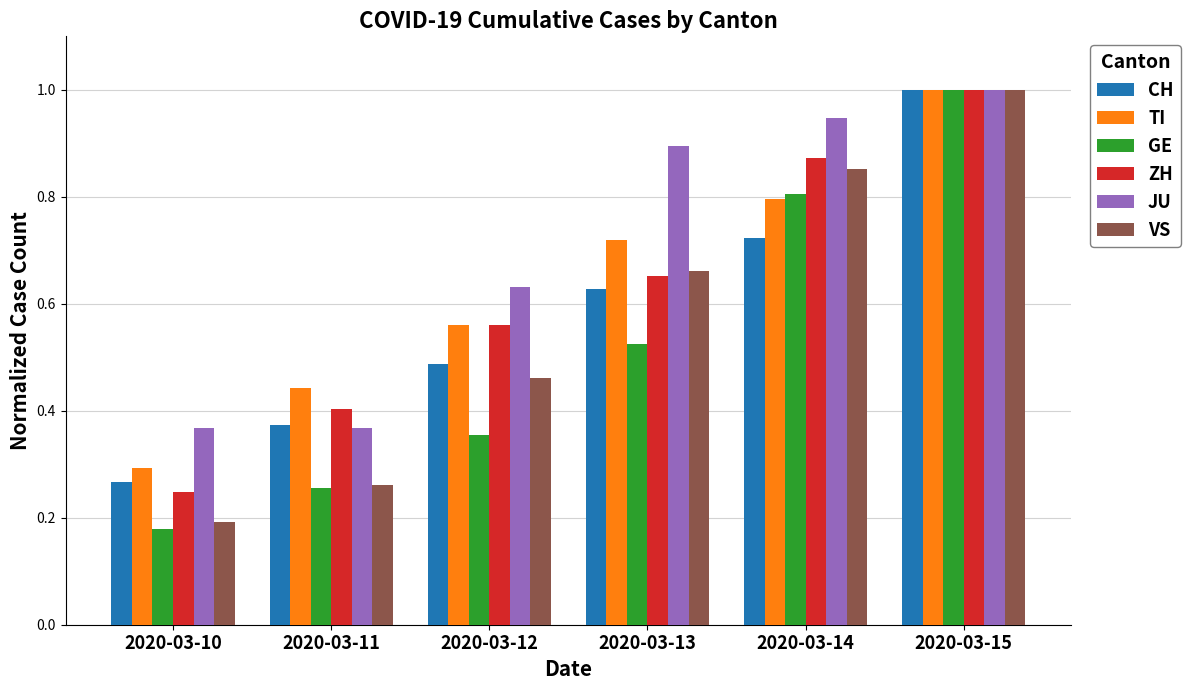

At which category is the sum across all series the highest?

2020-03-15